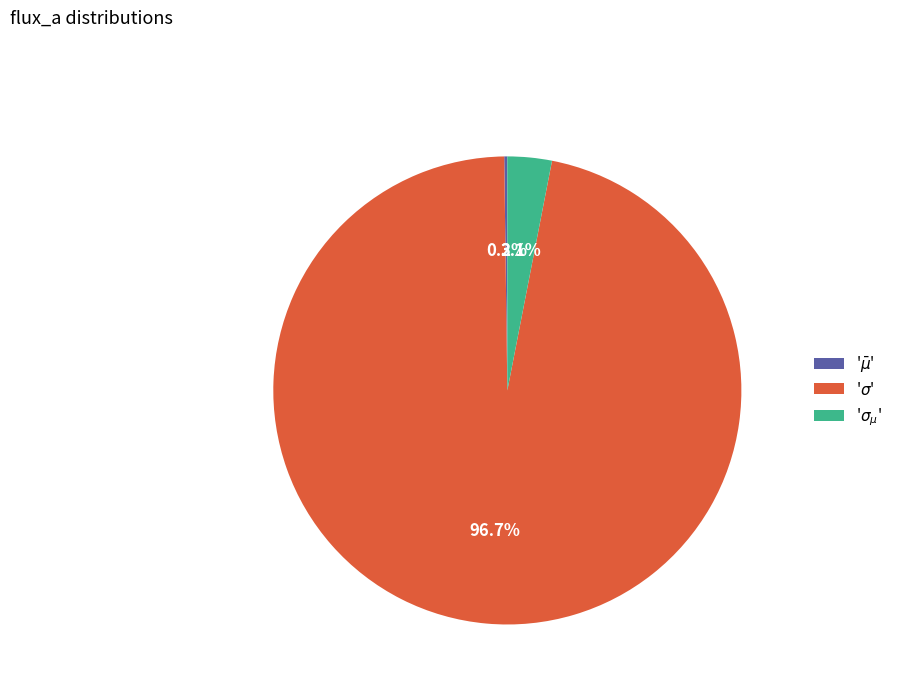

To the nearest percent, what is the average slice percentage?

33%